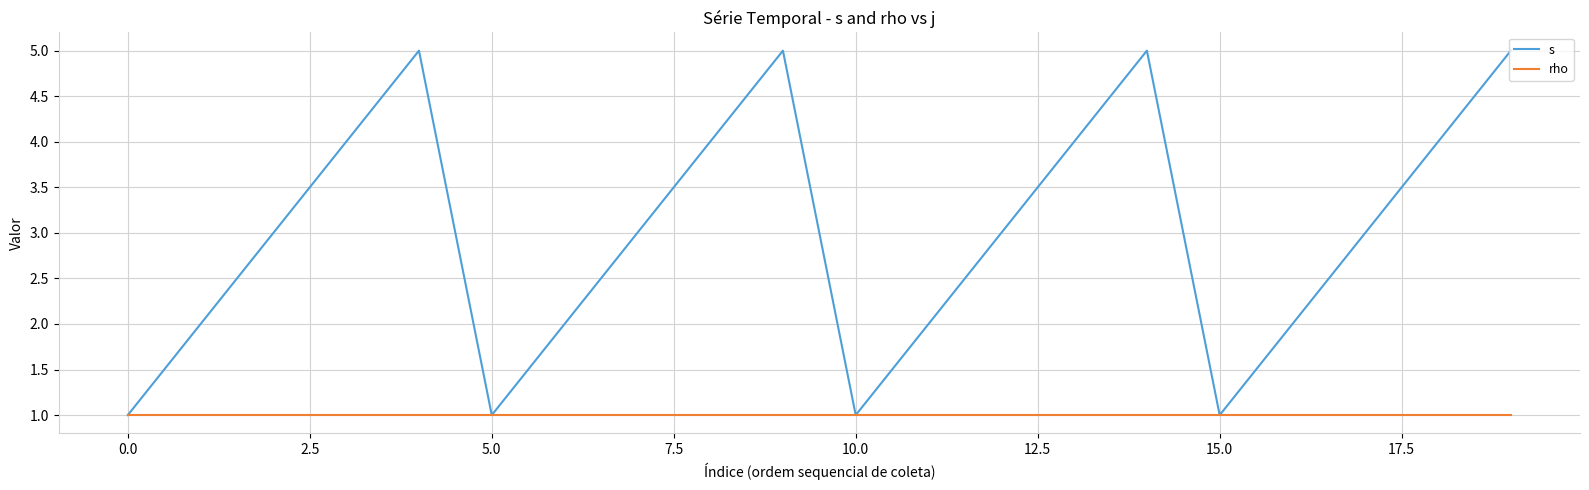

Which series has the largest range (max minus min)?

s